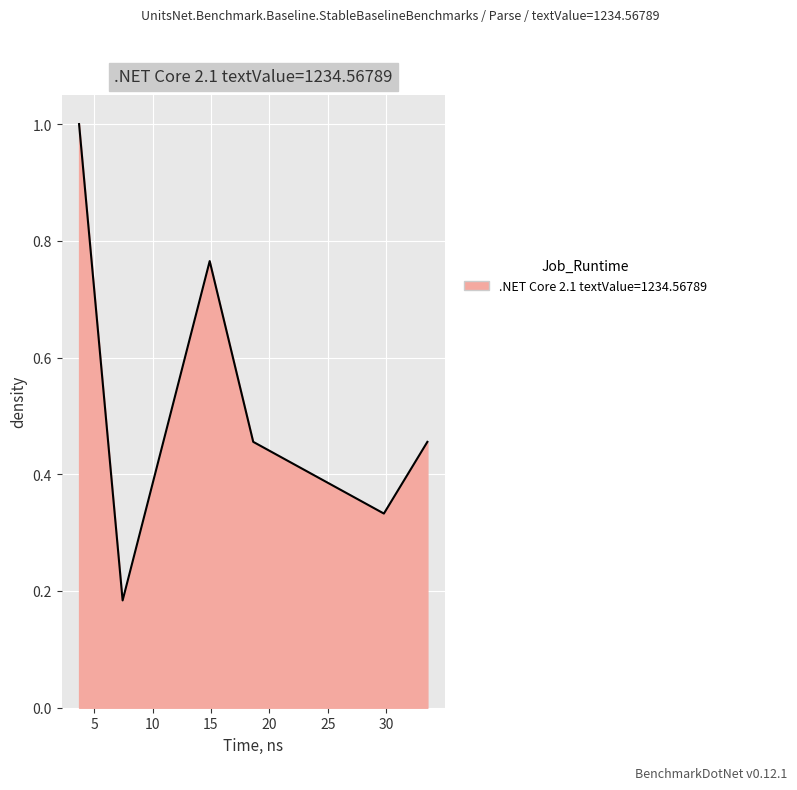

What is the maximum value shown in the chart?

1.0